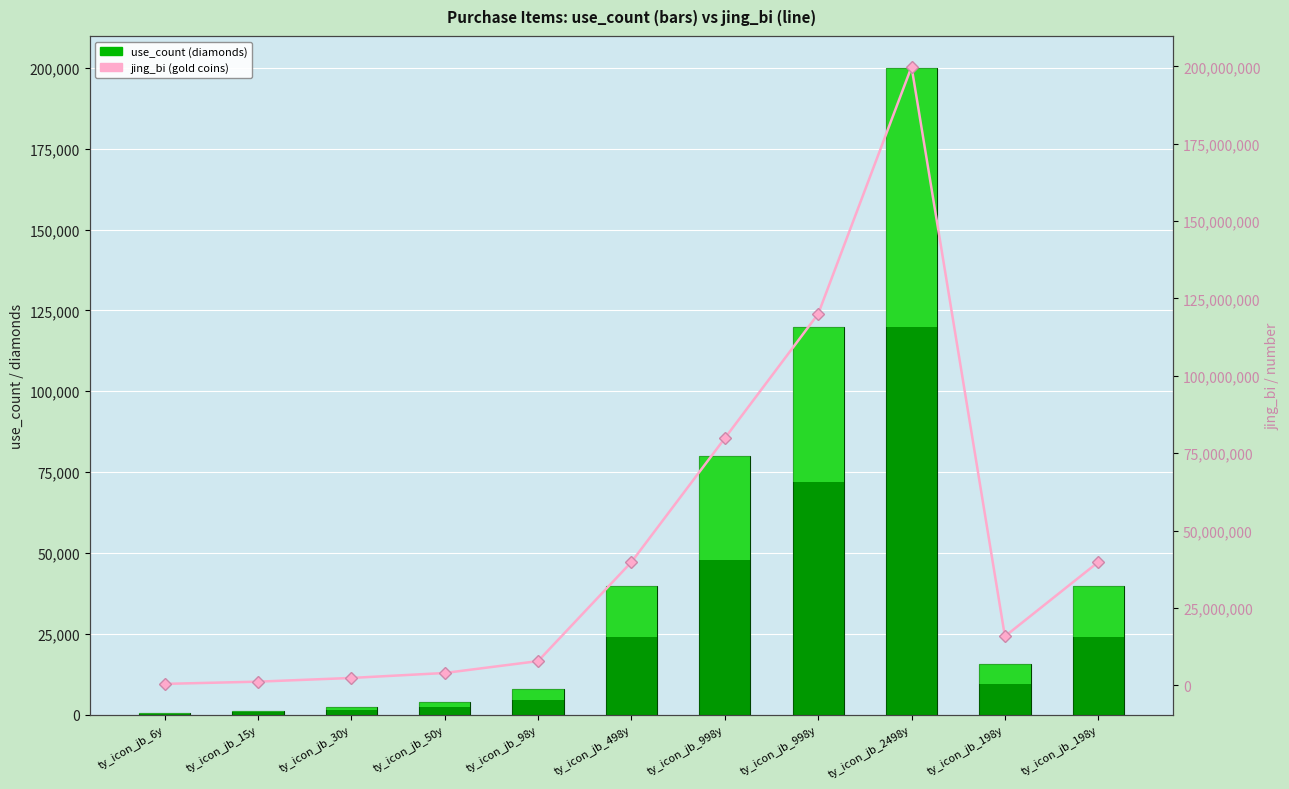

What is the difference between the use_count (diamonds) values at ty_icon_jb_30y and ty_icon_jb_998y?

77440